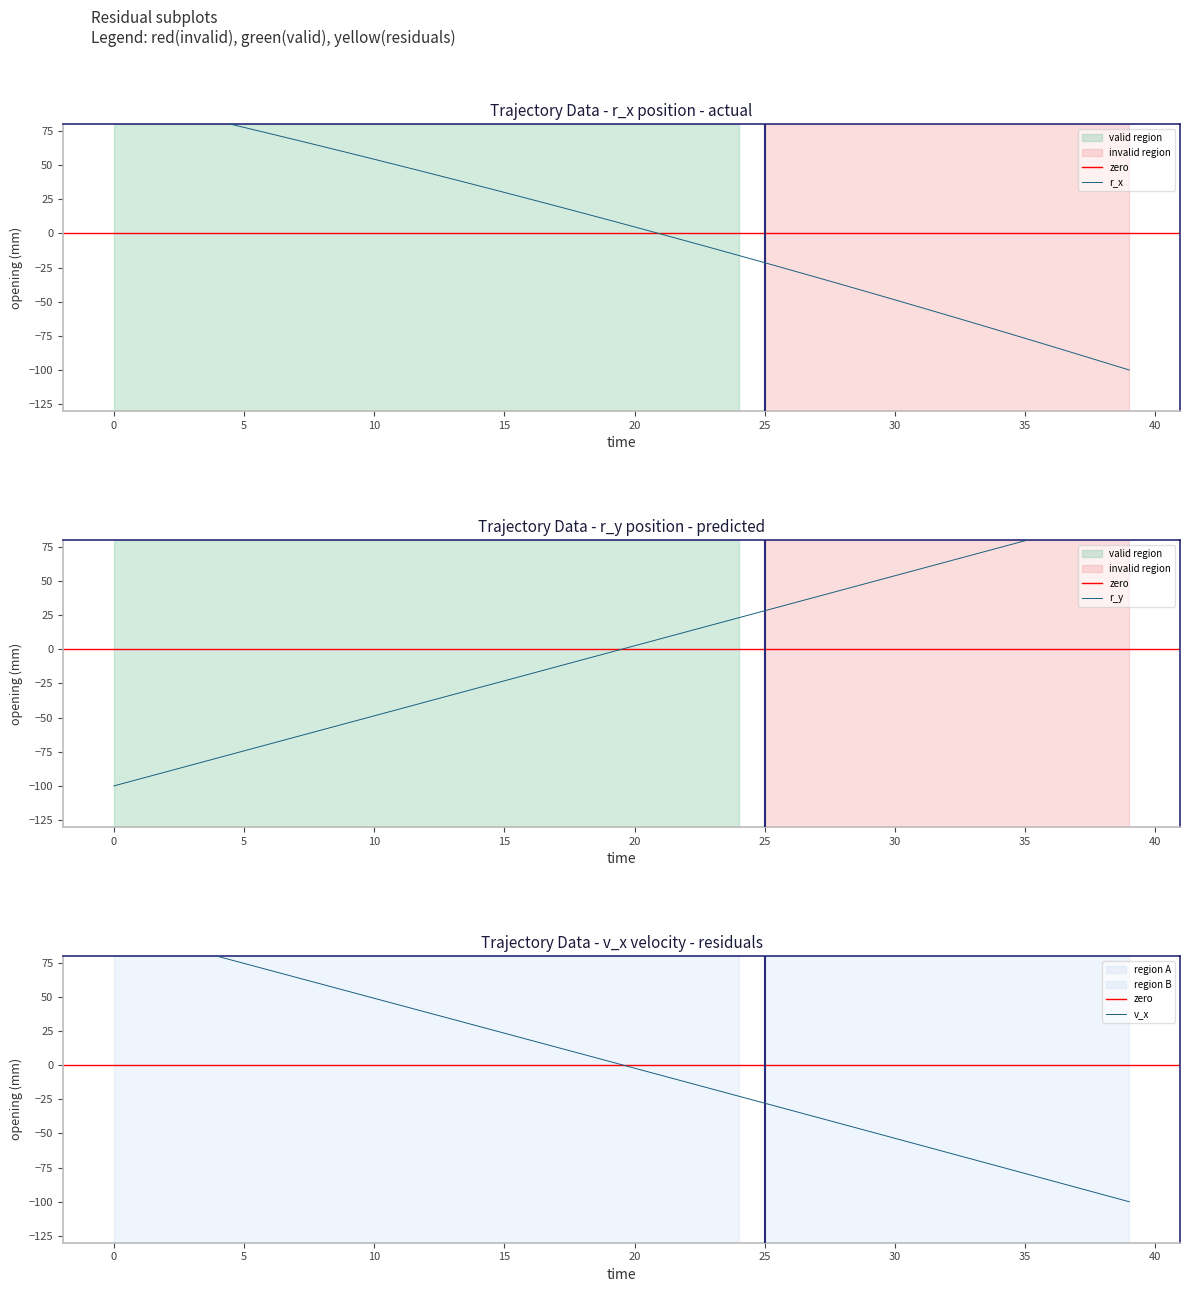

What is the difference between the maximum and minimum values in the r_x series?

200.0